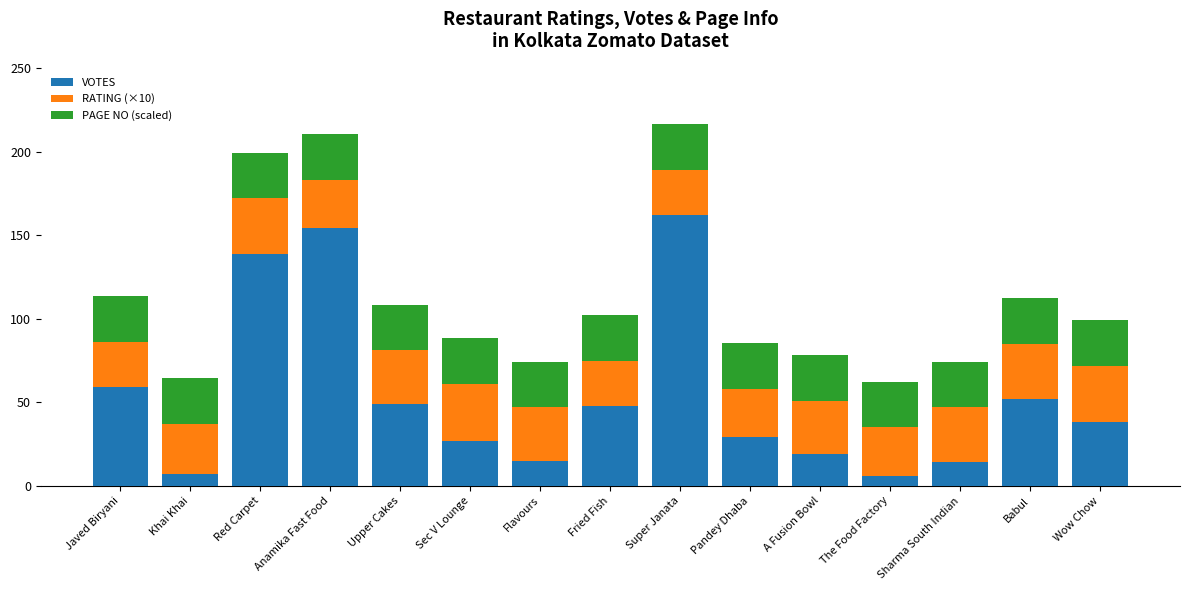

Count the number of categories in the chart.

15